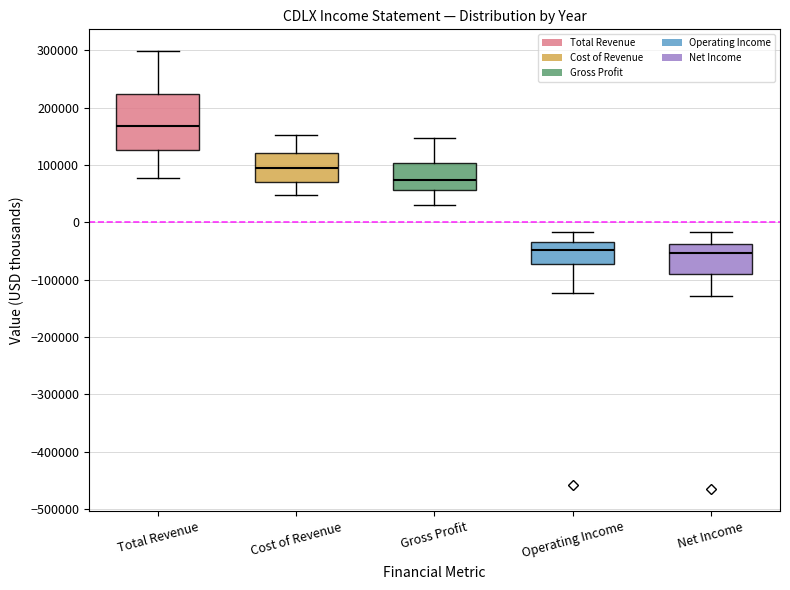

Which box is the tallest, from its lower edge to its upper edge?

Total Revenue